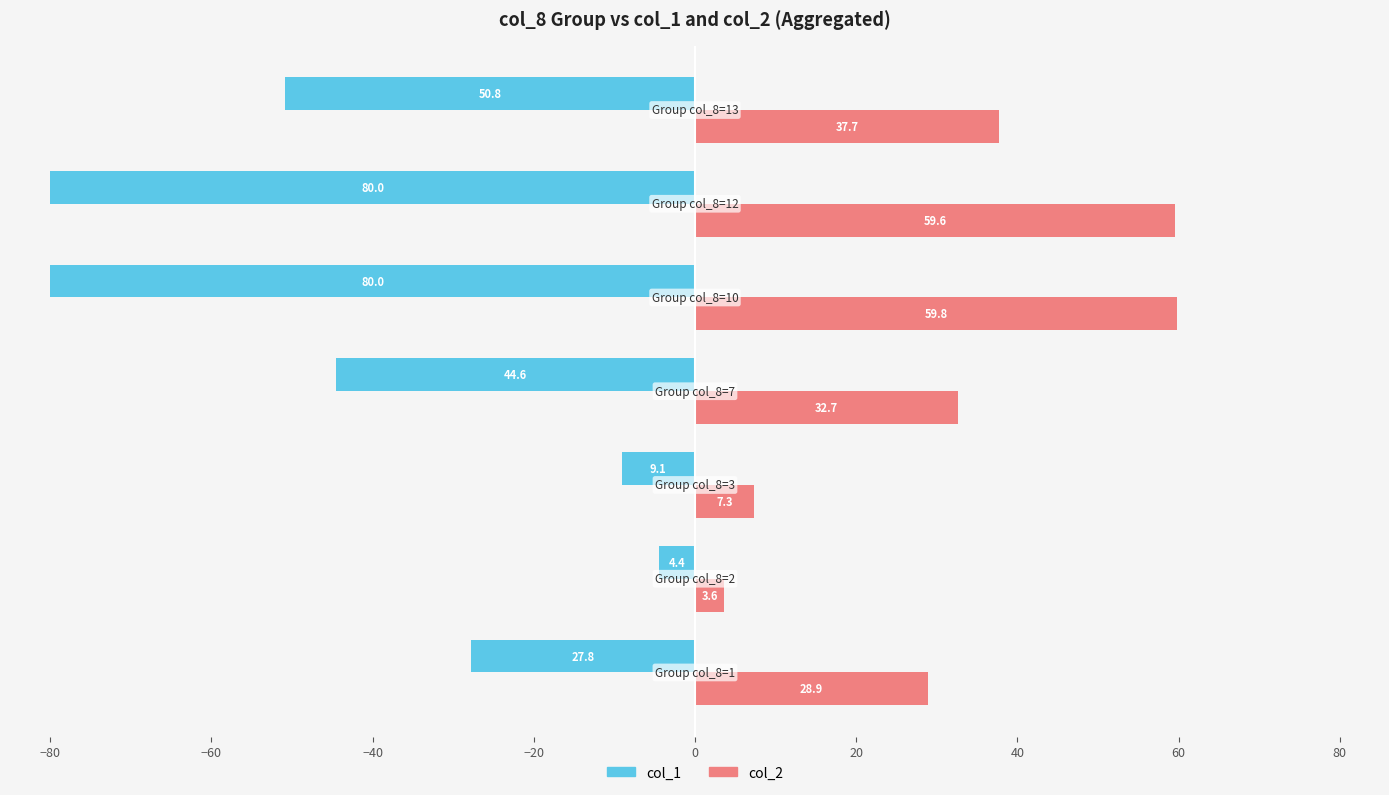

What is the maximum value shown in the chart?

59.8